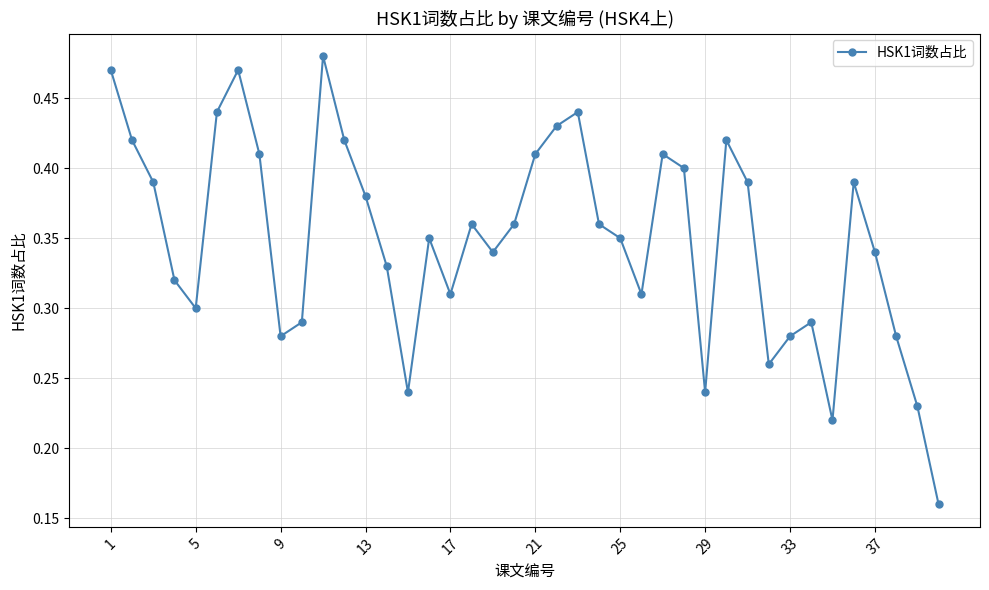

Count the values in the range 0 to 1.

40